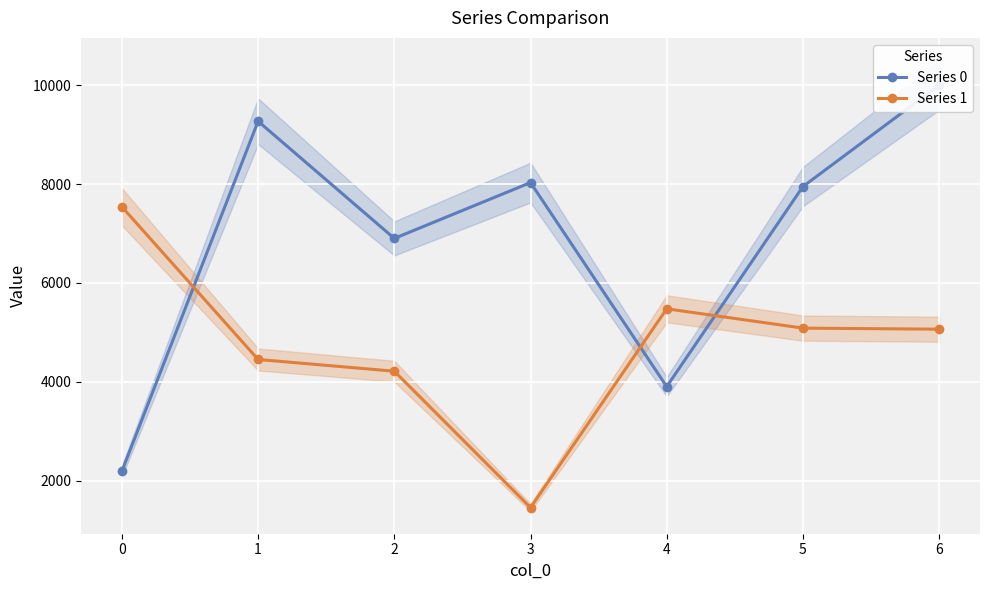

Where is the first local maximum for Series 0?

1